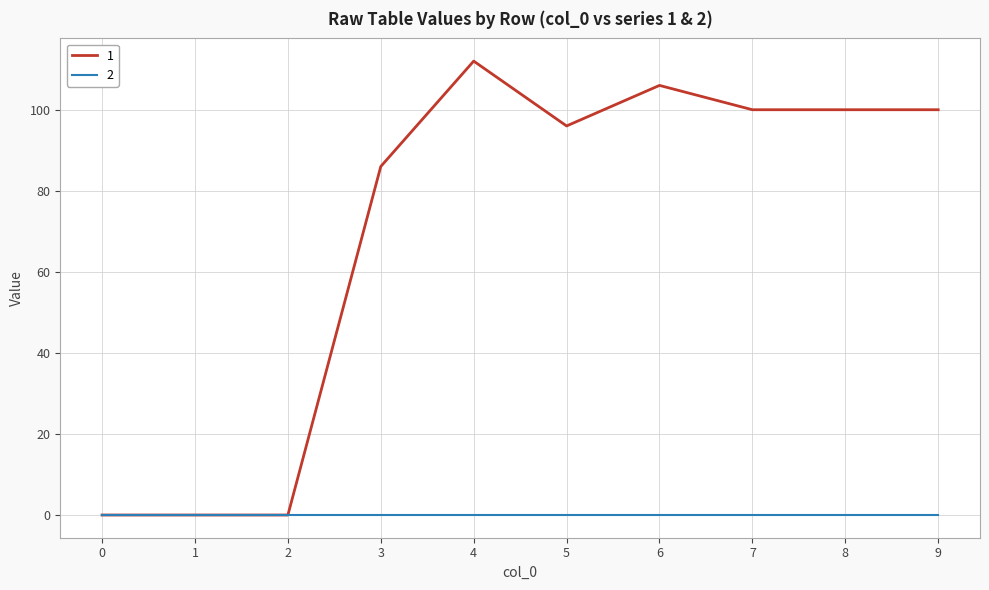

The value of 1 at 5 is 33. True or false?

False